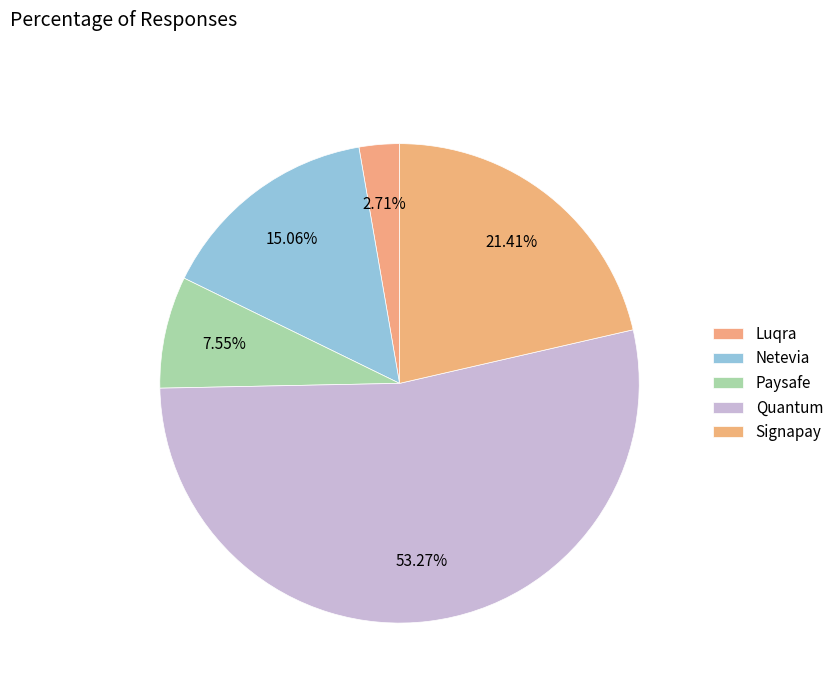

Count the number of slices in the pie.

5